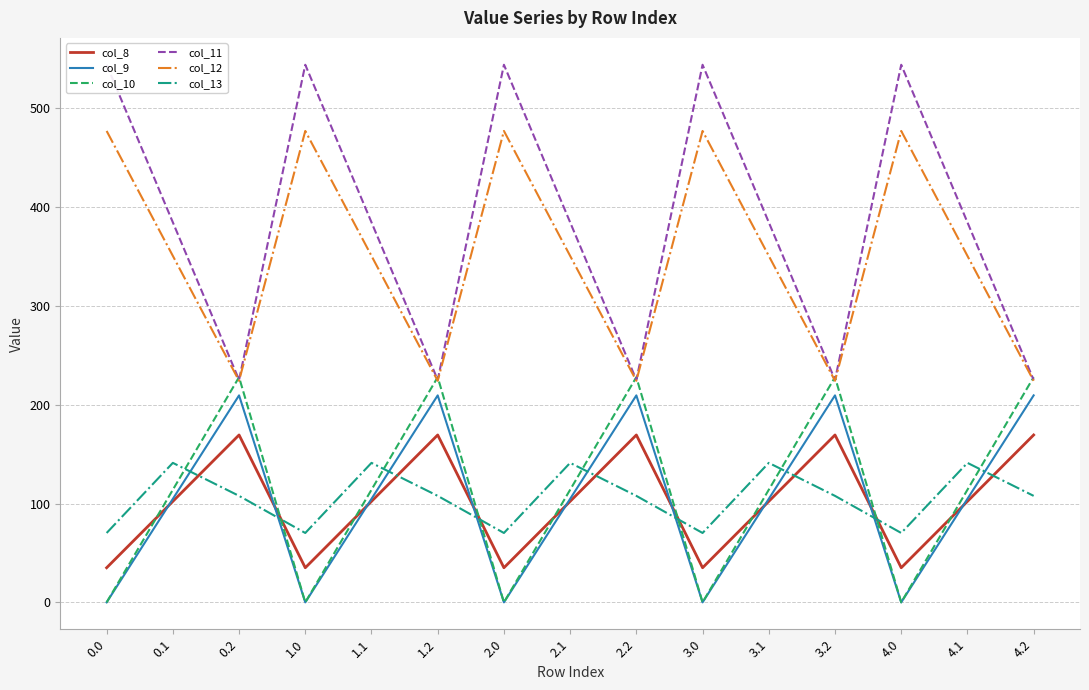

At which category is the sum across all series the highest?

0.1